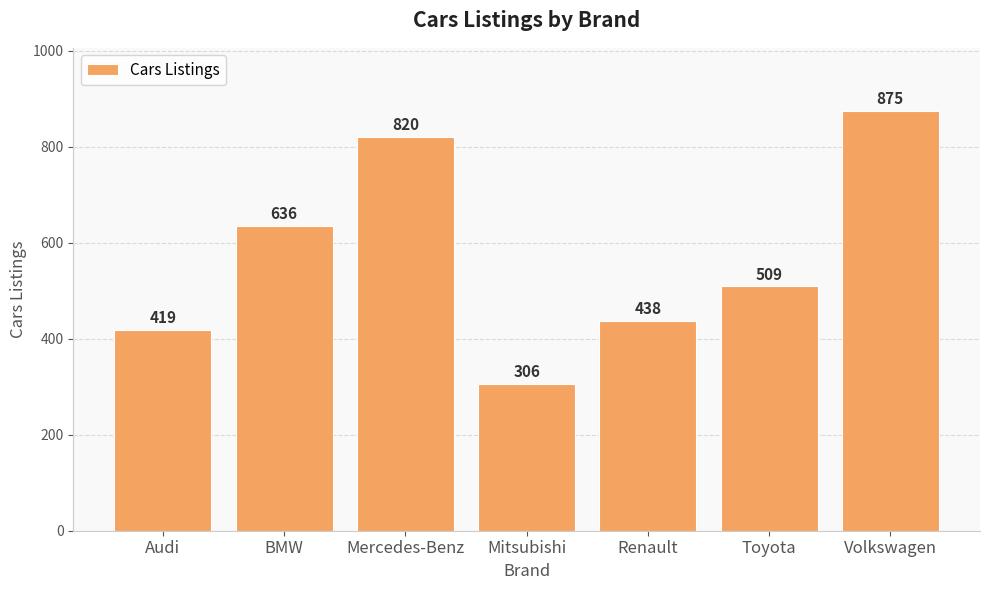

How many values are below 509?

3